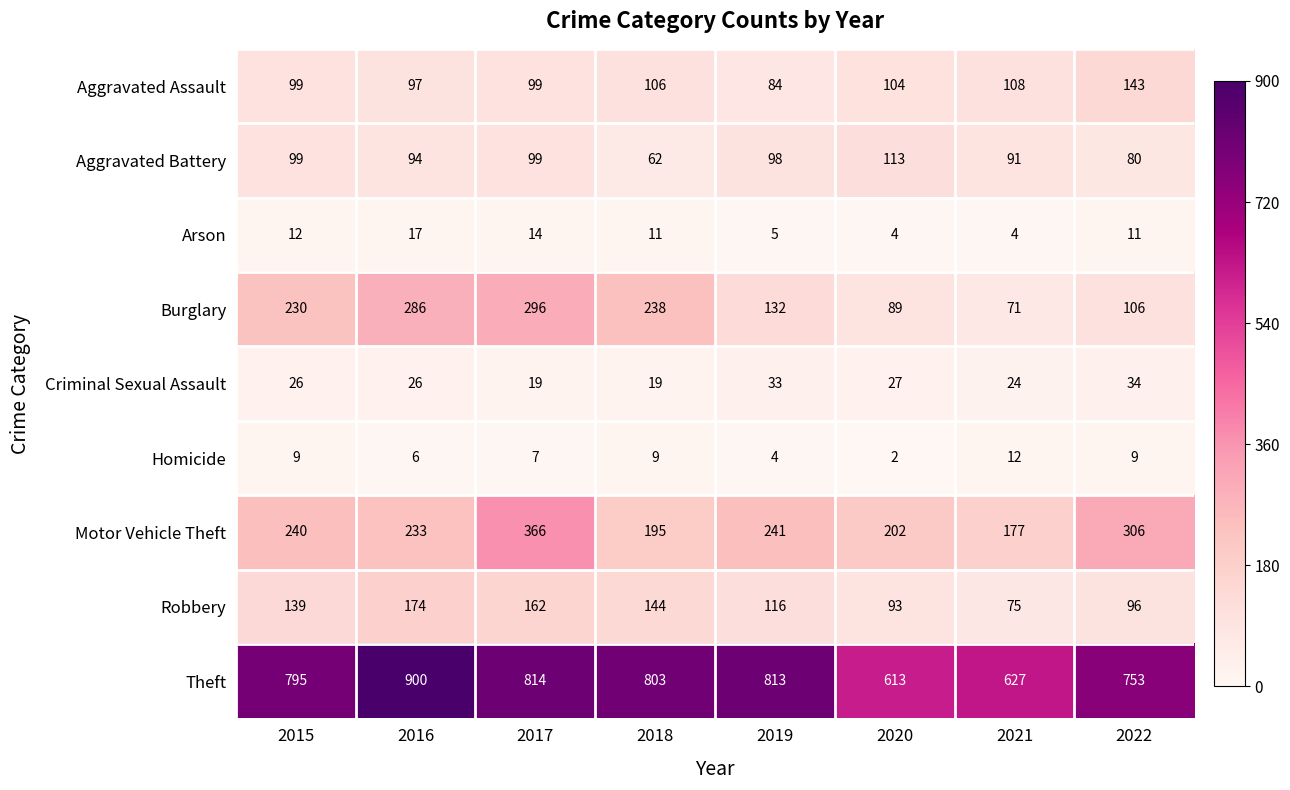

What is the approximate value of Robbery at 2015, to the nearest 10?

140